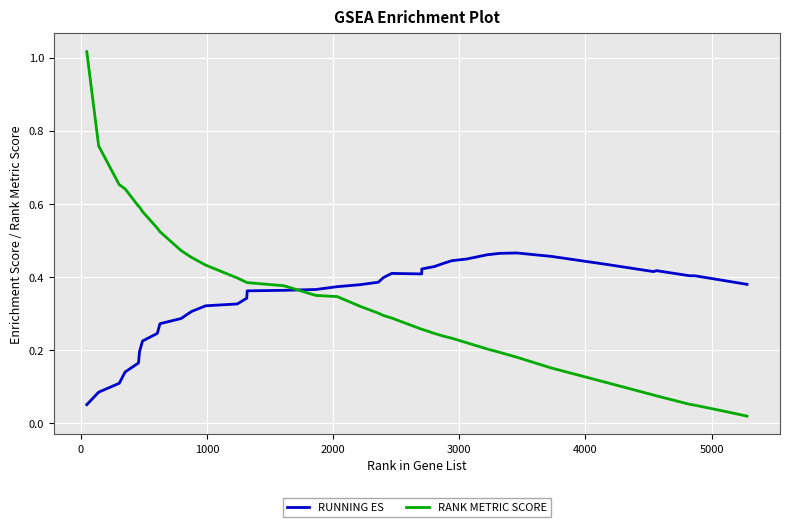

After their last crossing, which series has the higher values: RUNNING ES or RANK METRIC SCORE?

RUNNING ES